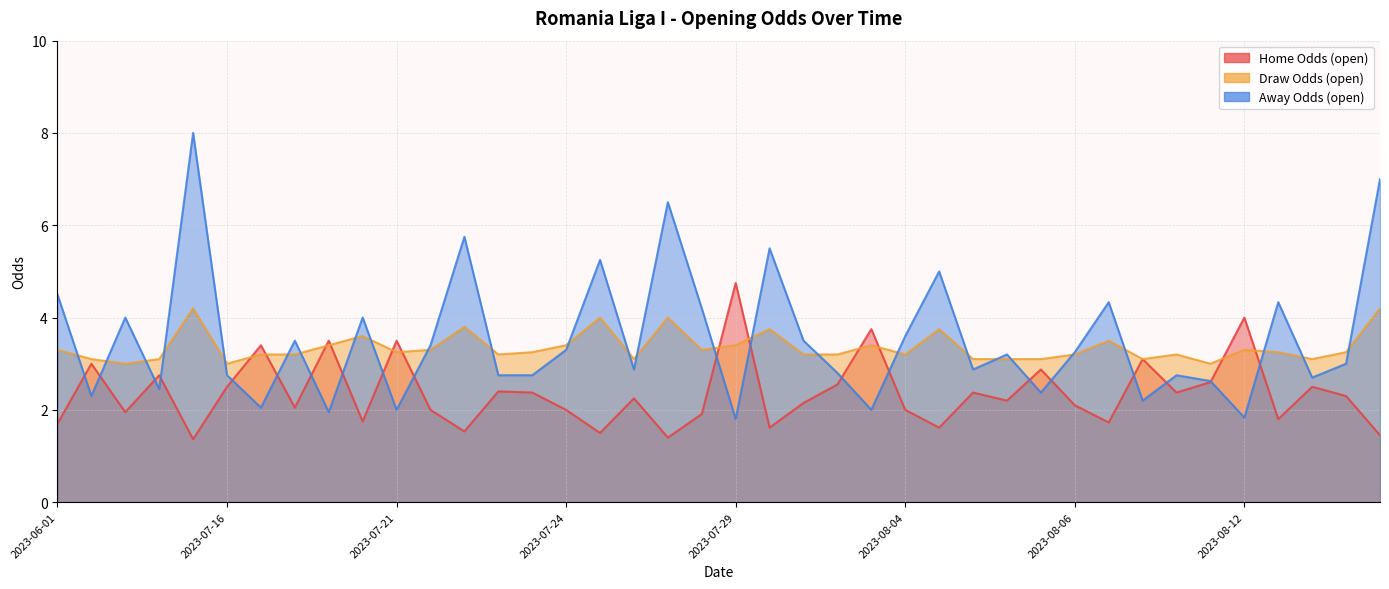

Is it true that oddH equals 0.8 at 2023-07-30?

False